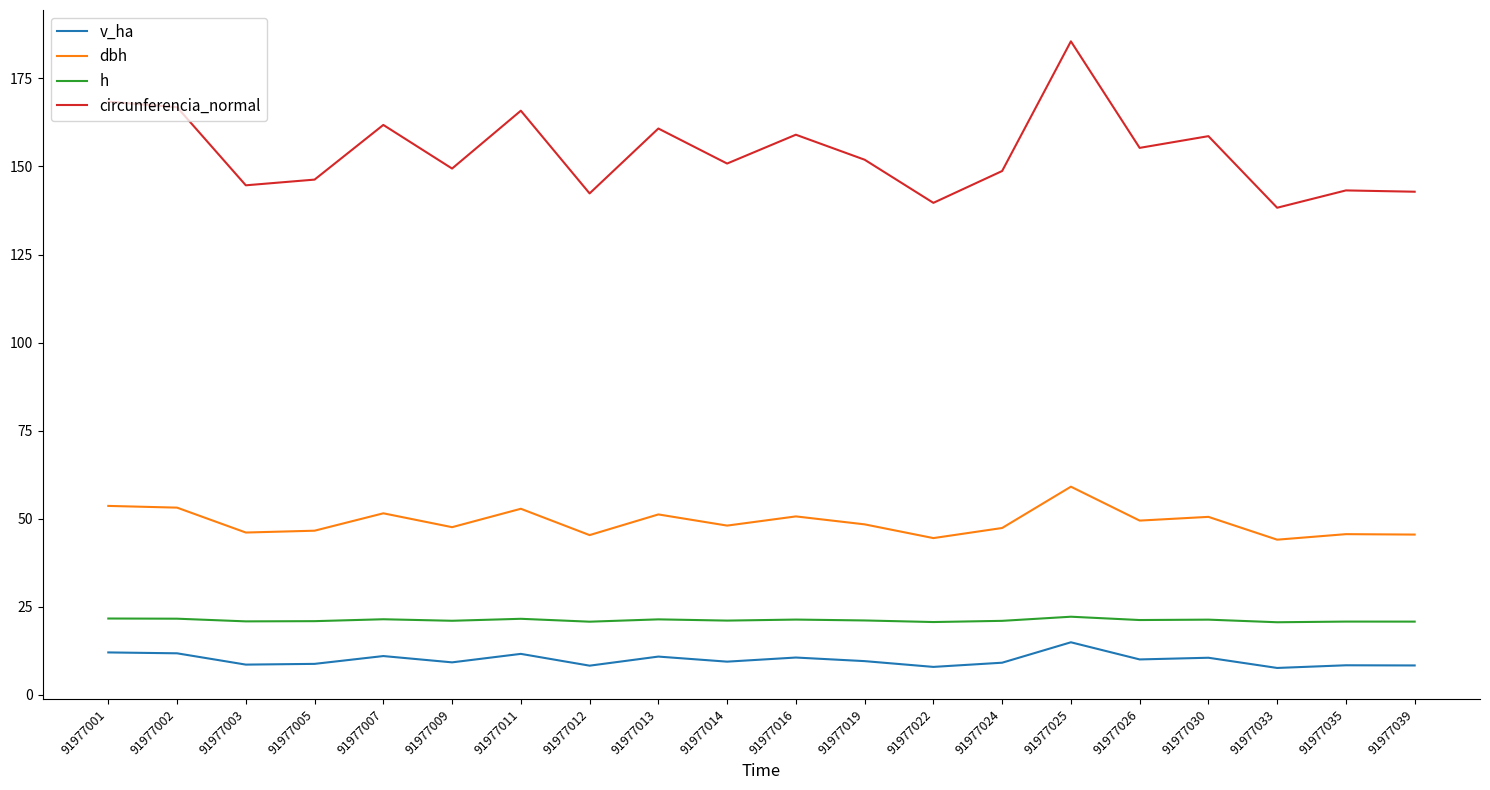

Between 91977011 and 91977026, which series saw the biggest shift?

circunferencia_normal